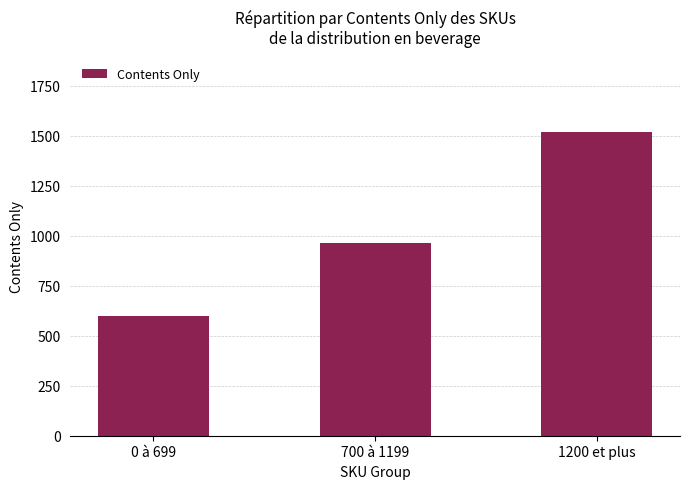

Reading left to right, extract all data points from this chart.

601	963	1517